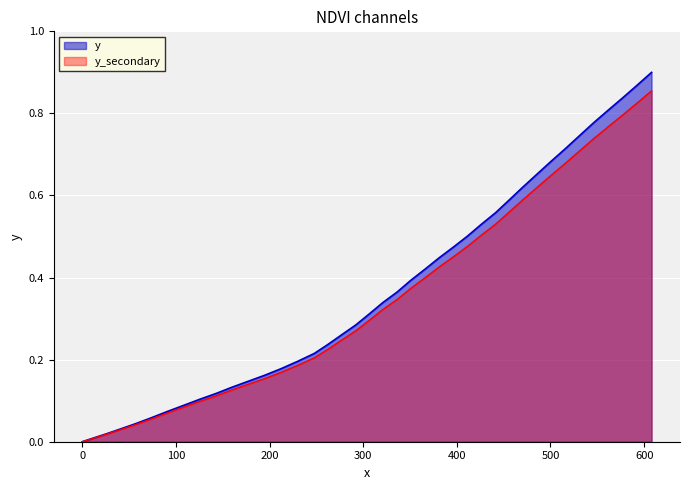

What is the maximum value shown in the chart?

0.9